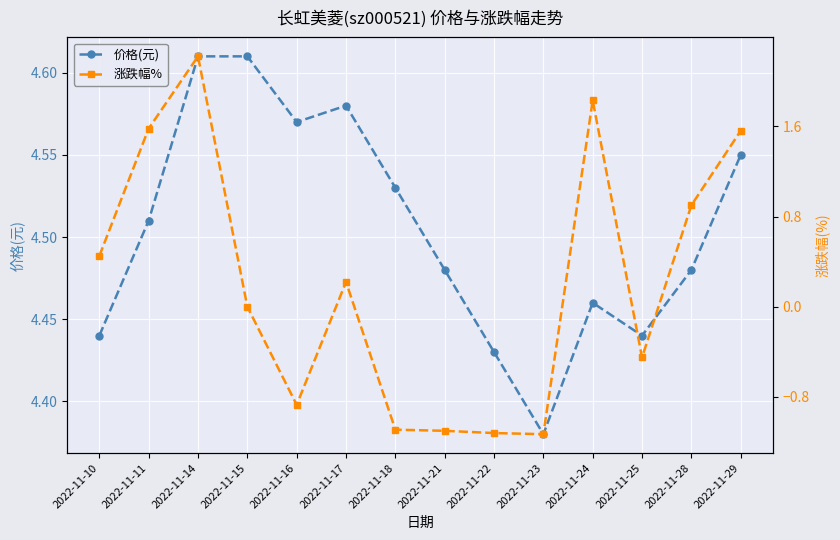

What is the value of the 价格(元) point at the 6th from the left?

4.6